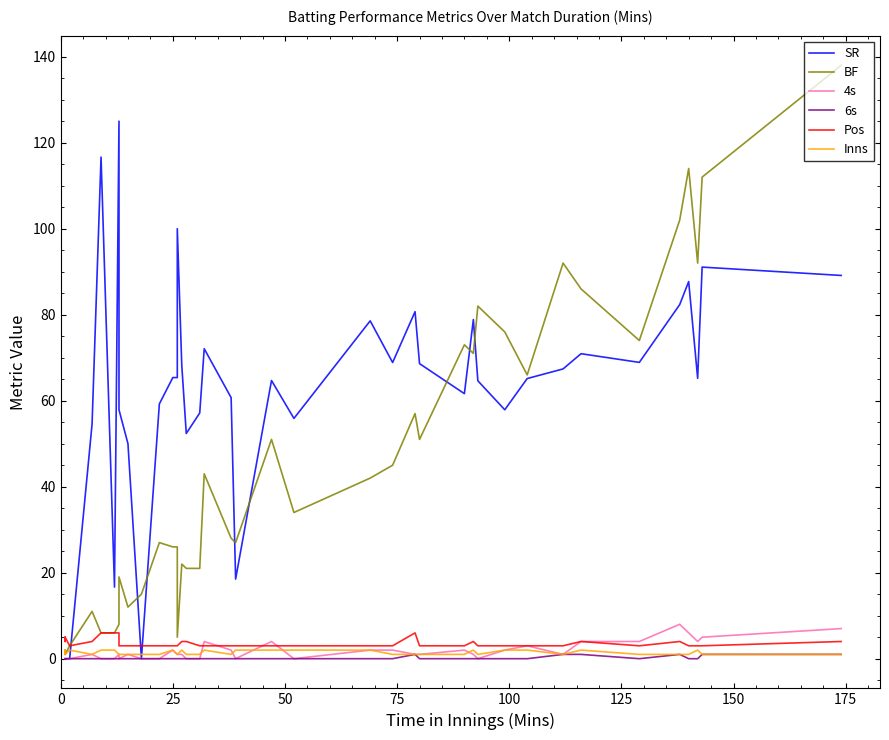

Reading left to right, list all the values displayed in this chart.

SR: 0.0	0.0	0.0	0.0	54.5	116.7	16.7	125.0	57.9	50.0	0.0	59.2	65.4	65.4	100.0	68.2	52.4	57.1	72.1	60.7	18.5	64.7	55.9	78.6	68.9	80.7	68.6	61.6	78.9	64.6	57.9	65.2	67.4	70.9	68.9	82.3	87.7	65.2	91.1	89.1
BF: 2.0	1.0	1.0	3.0	11.0	6.0	6.0	8.0	19.0	12.0	15.0	27.0	26.0	26.0	5.0	22.0	21.0	21.0	43.0	28.0	27.0	51.0	34.0	42.0	45.0	57.0	51.0	73.0	71.0	82.0	76.0	66.0	92.0	86.0	74.0	102.0	114.0	92.0	112.0	138.0
4s: 0.0	0.0	0.0	0.0	1.0	0.0	0.0	1.0	0.0	1.0	0.0	0.0	2.0	1.0	1.0	1.0	0.0	0.0	4.0	2.0	0.0	4.0	0.0	2.0	2.0	1.0	1.0	2.0	1.0	0.0	2.0	3.0	1.0	4.0	4.0	8.0	6.0	4.0	5.0	7.0
6s: 0.0	0.0	0.0	0.0	0.0	0.0	0.0	0.0	0.0	0.0	0.0	0.0	0.0	0.0	0.0	0.0	0.0	0.0	0.0	0.0	0.0	0.0	0.0	0.0	0.0	1.0	0.0	0.0	0.0	0.0	0.0	0.0	1.0	1.0	0.0	1.0	0.0	0.0	1.0	1.0
Pos: 5.0	4.0	5.0	3.0	4.0	6.0	6.0	6.0	3.0	3.0	3.0	3.0	3.0	3.0	3.0	4.0	4.0	3.0	3.0	3.0	3.0	3.0	3.0	3.0	3.0	6.0	3.0	3.0	4.0	3.0	3.0	3.0	3.0	4.0	3.0	4.0	3.0	3.0	3.0	4.0
Inns: 1.0	2.0	1.0	2.0	1.0	2.0	2.0	1.0	1.0	1.0	1.0	1.0	2.0	1.0	1.0	2.0	1.0	1.0	2.0	1.0	2.0	2.0	2.0	2.0	1.0	1.0	1.0	1.0	2.0	1.0	2.0	2.0	1.0	2.0	1.0	1.0	1.0	2.0	1.0	1.0